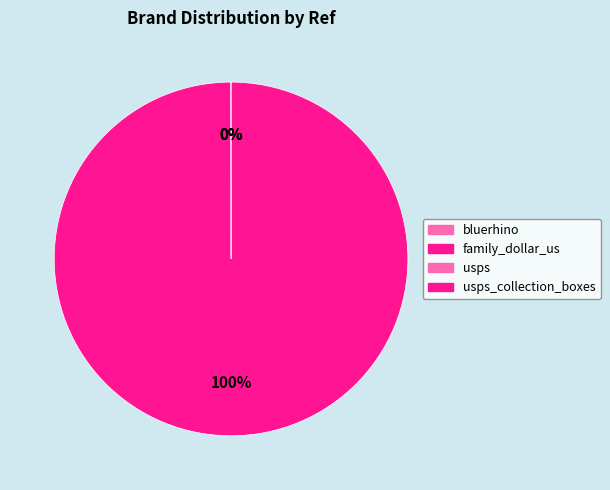

Rank the categories by value from lowest to highest.

family_dollar_us, bluerhino, usps, usps_collection_boxes